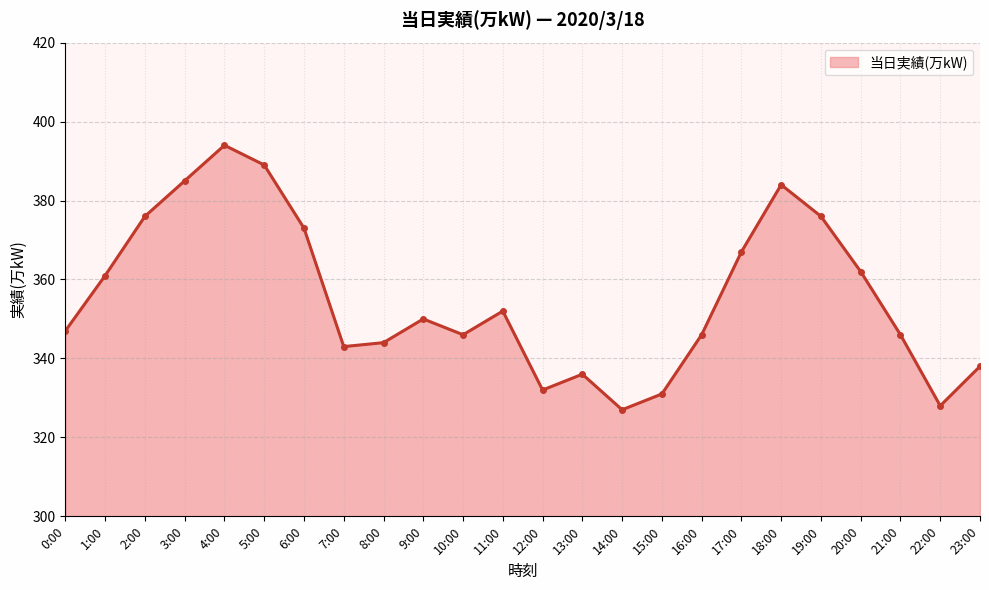

Approximately how many times larger is the value at 12:00 compared to 13:00?

1.0